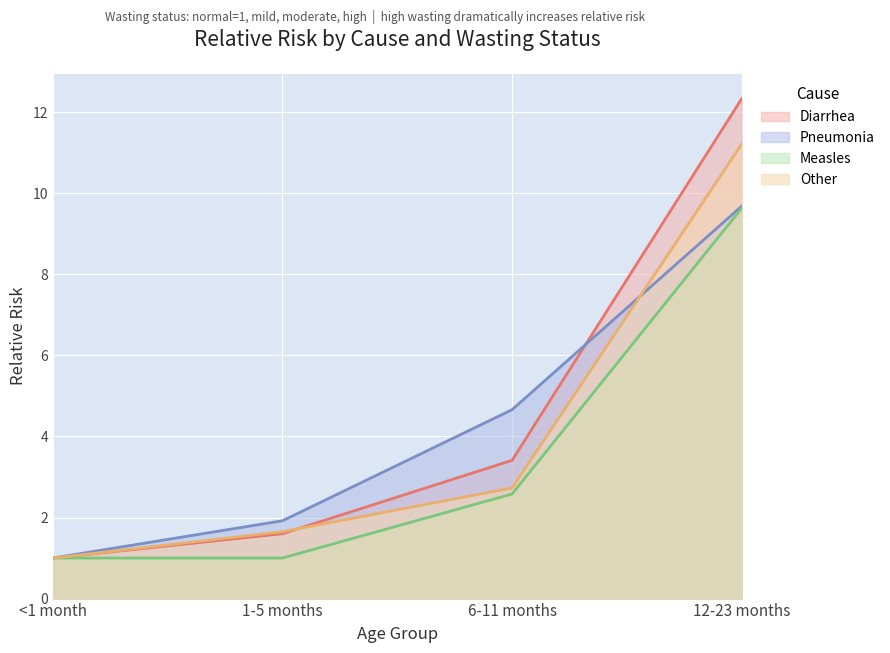

True or false: Other has a value of 11.2 at 12-23 months.

True